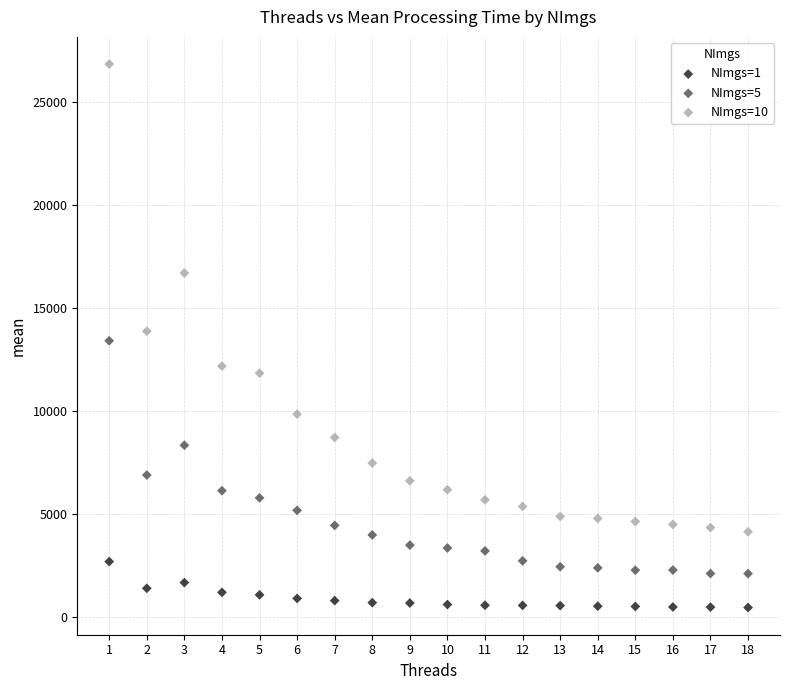

What are all the series names shown in the legend?

NImgs=1, NImgs=5, NImgs=10